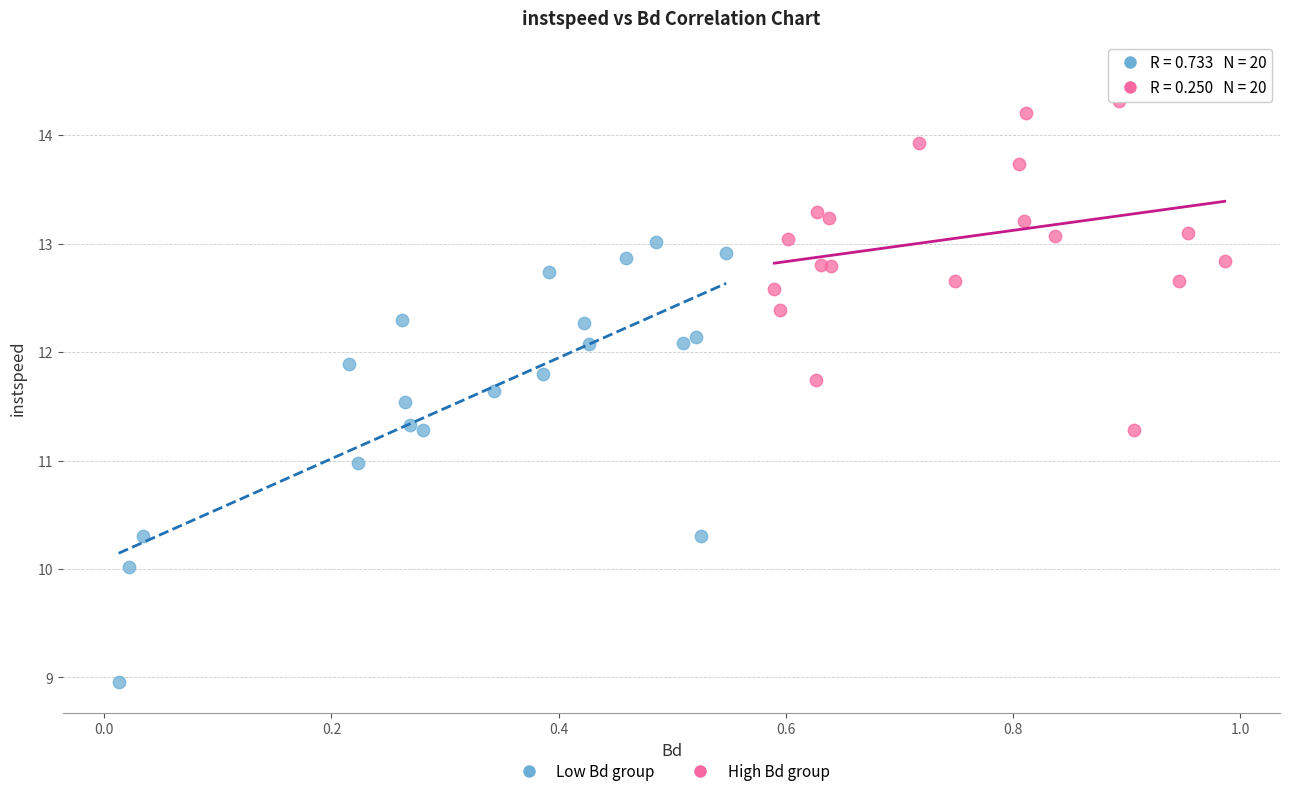

Which series has the widest spread of Y values?

Low Bd group